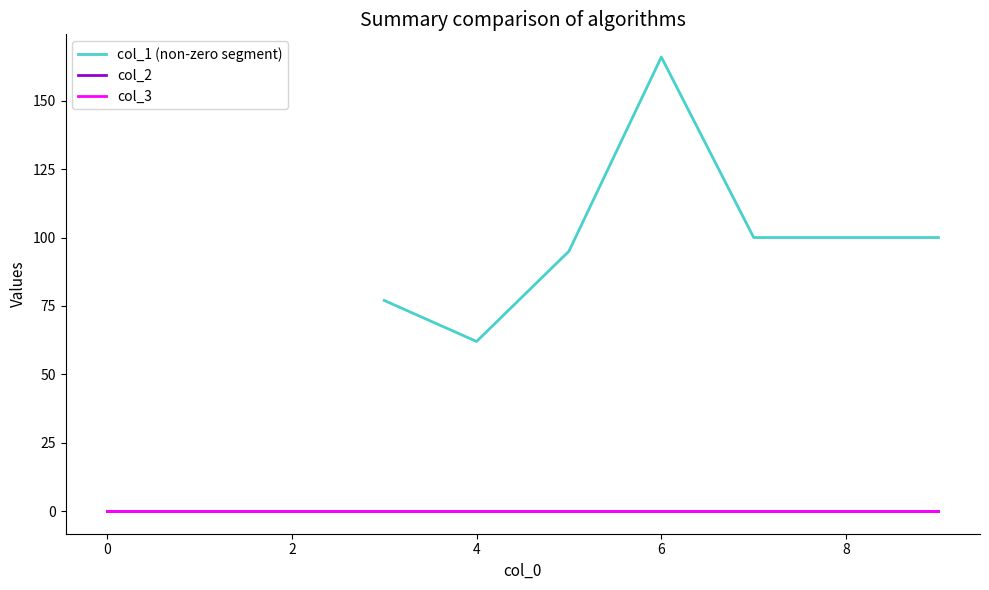

How many lines are shown in the chart?

3